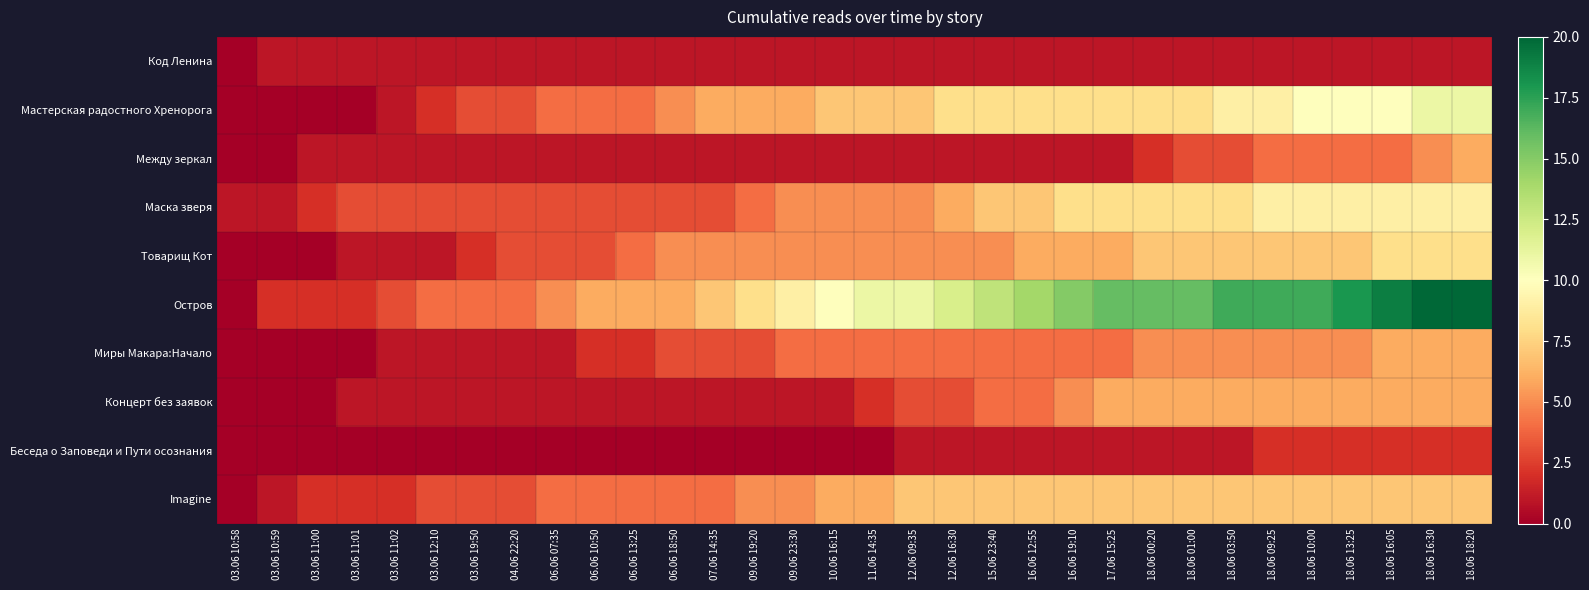

Which series has the largest total across all categories?

Остров